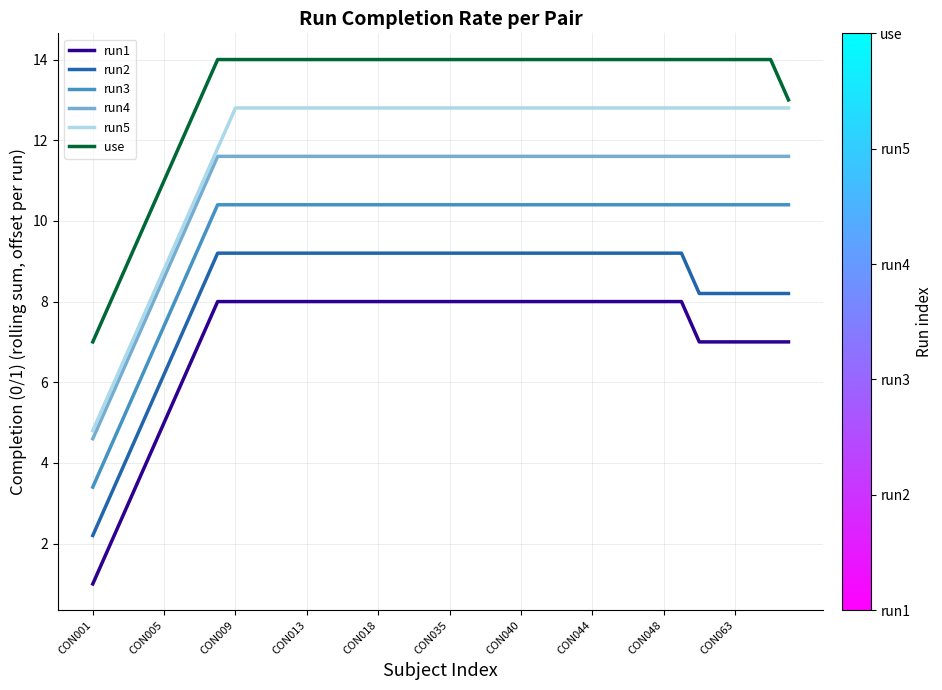

What is the difference between the second highest and second lowest values in the run2 series?

6.0